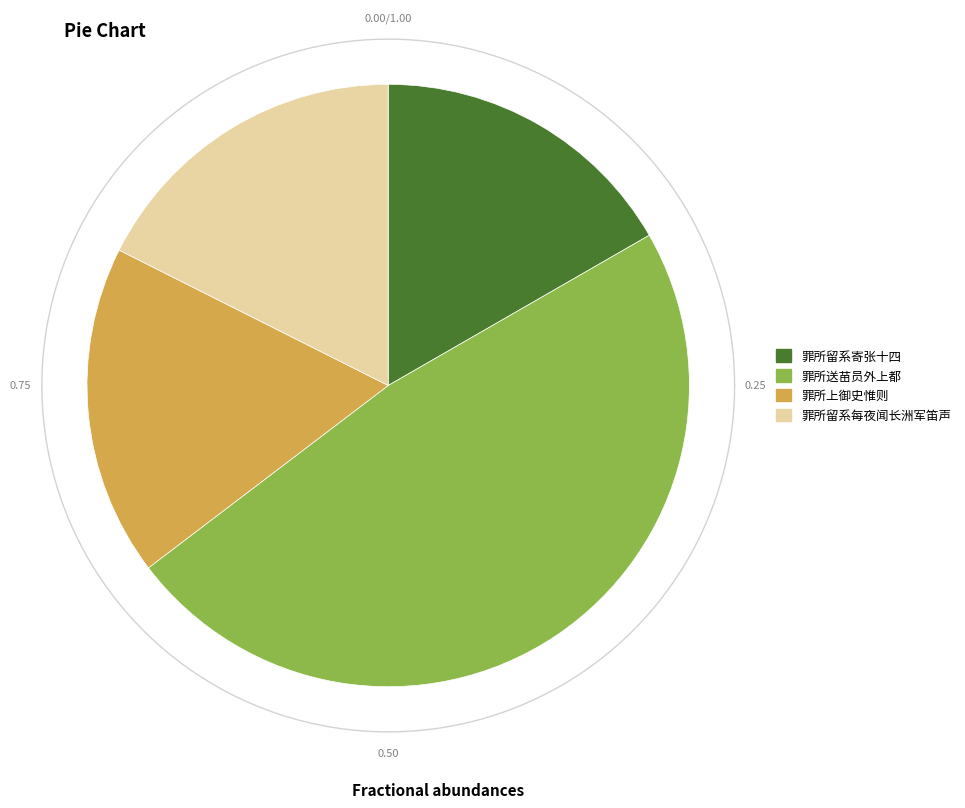

To the nearest percent, what percentage of the pie is 罪所上御史惟则?

18%